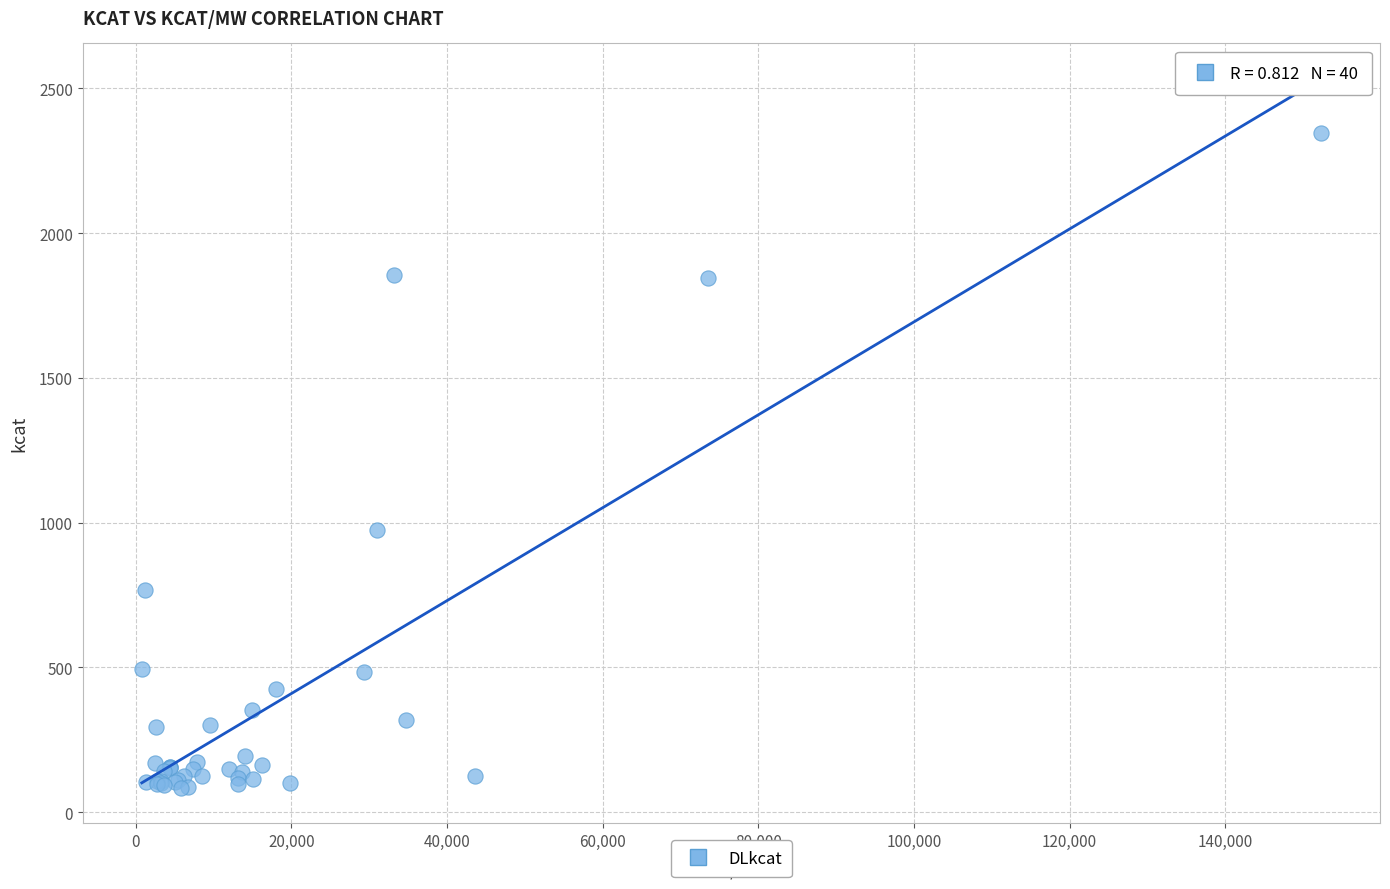

What Y value in the scatter plot is closest to 1214?

973.0